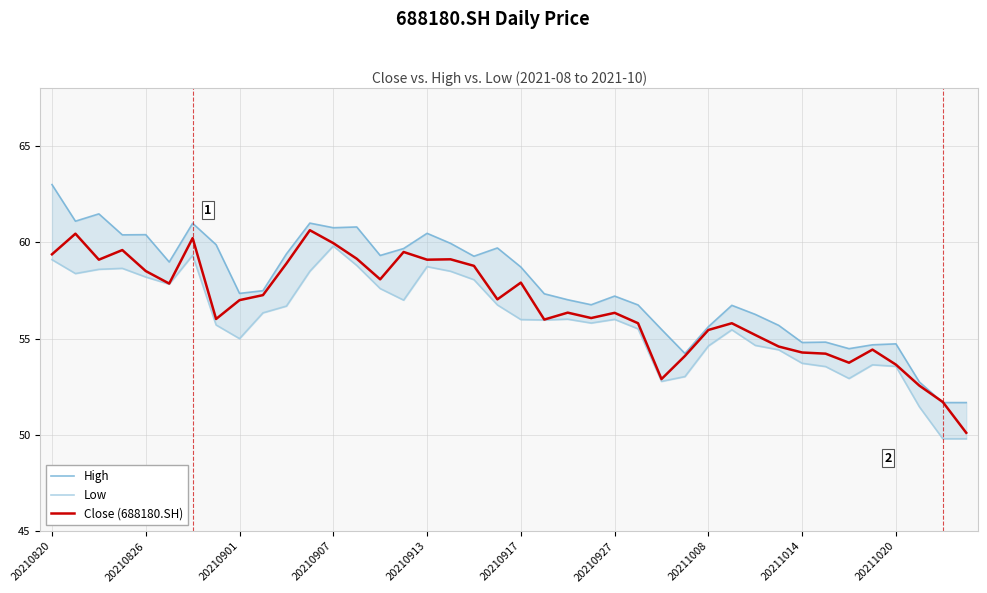

The value of Close (688180.SH) at 20210826 is 58.5. True or false?

True